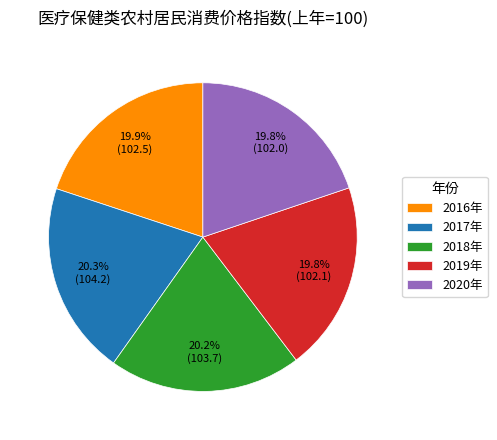

To the nearest percent, what percentage of the pie is 2018年?

20%